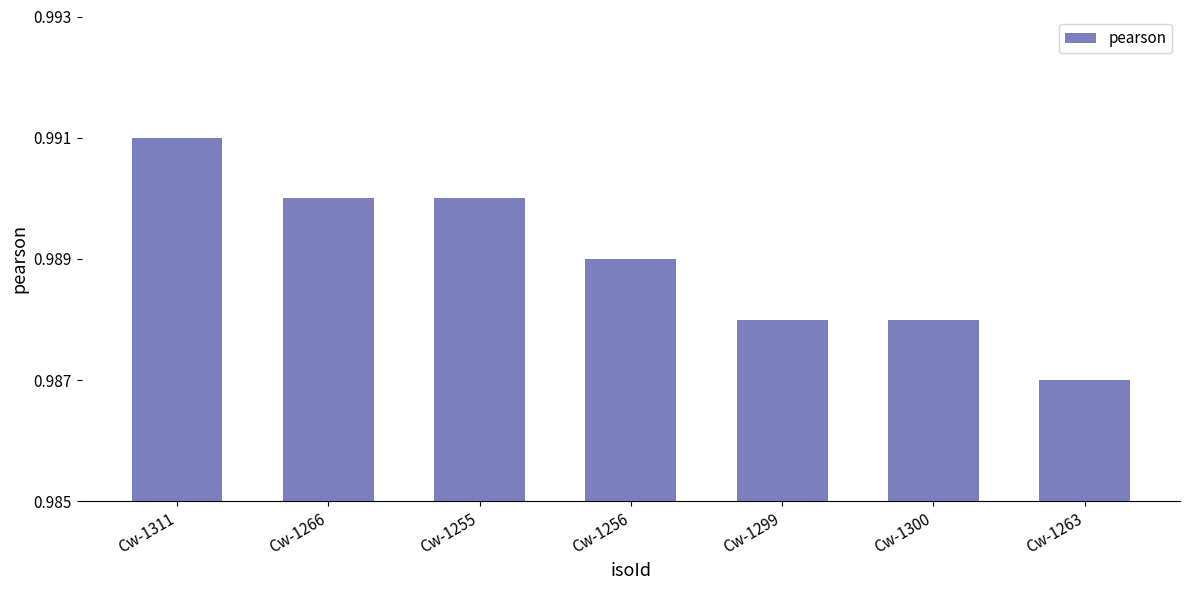

What is the sum of the values at Cw-1311 and Cw-1266?

2.0